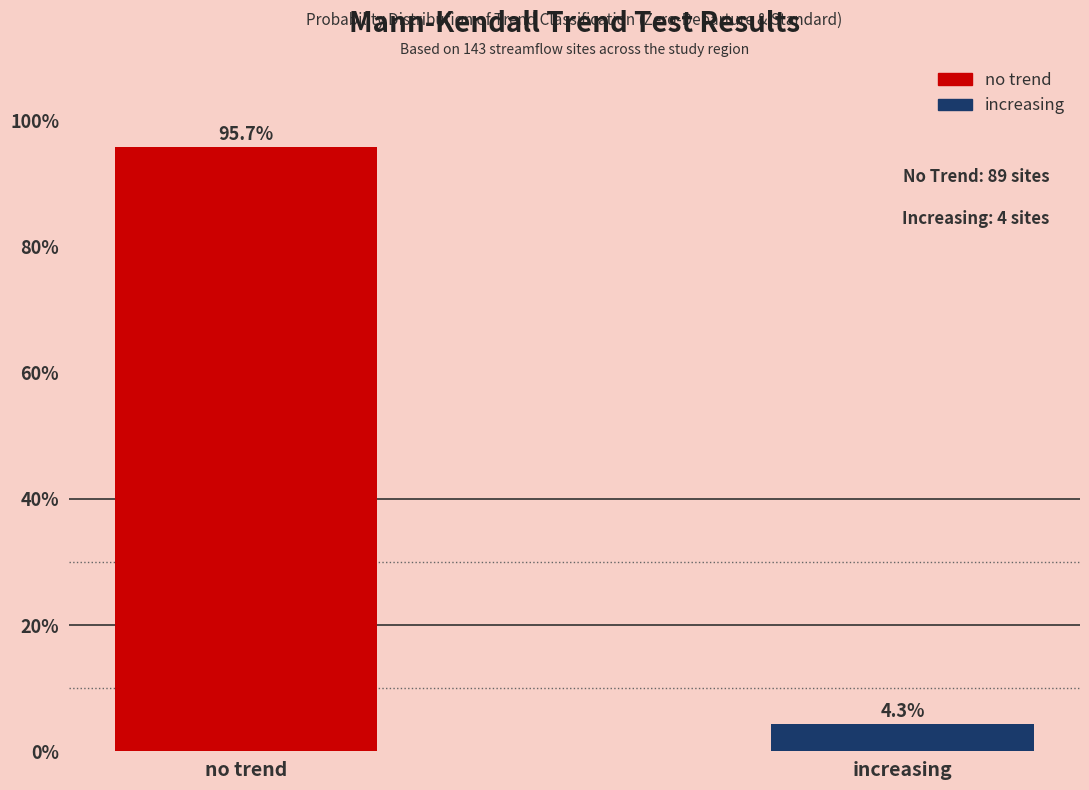

Reading left to right, list all the values displayed in this chart.

95.7	4.3